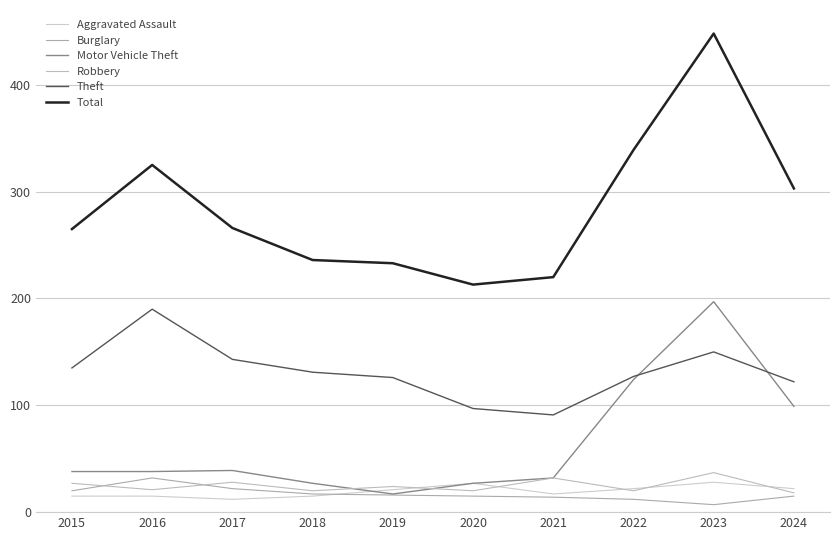

Is the value of Burglary at 2023 greater than the value of Robbery at 2020?

No